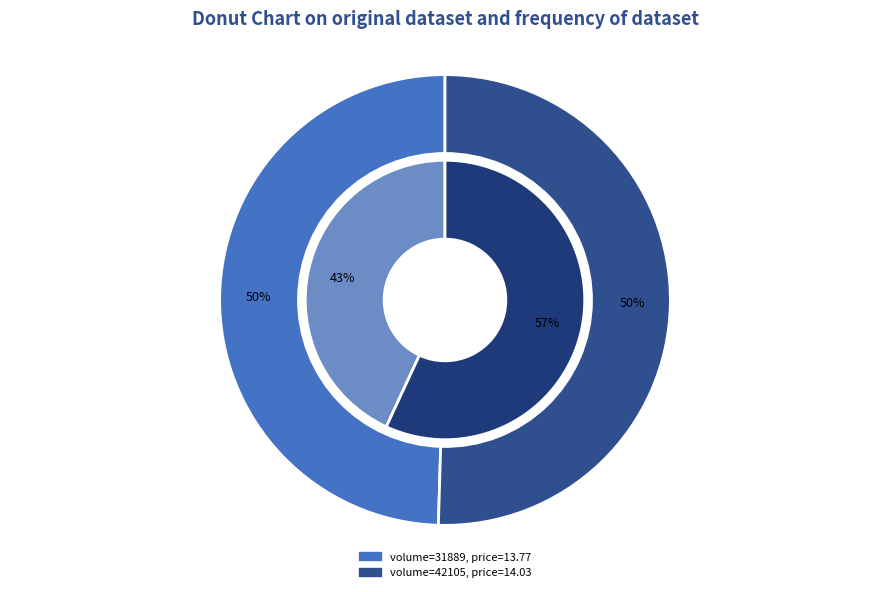

What is the ratio of the value at 42105 to the value at 31889?

1.0